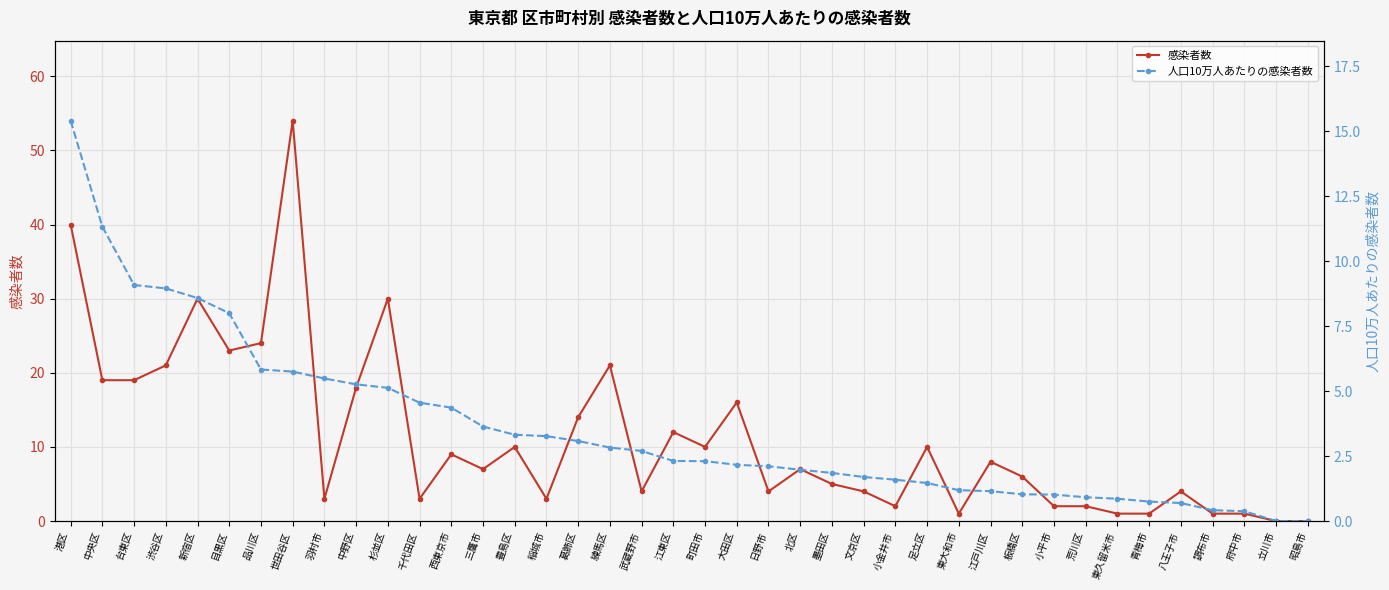

Which category has the lowest value in the 人口10万人あたりの感染者数 series?

立川市